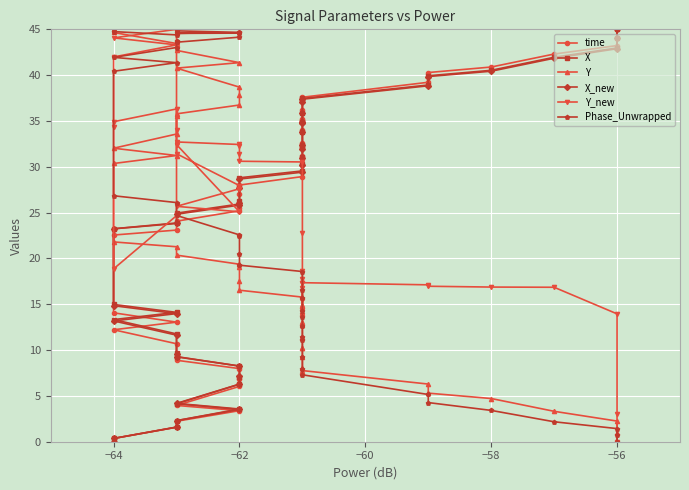

How many data points does each series have?

40